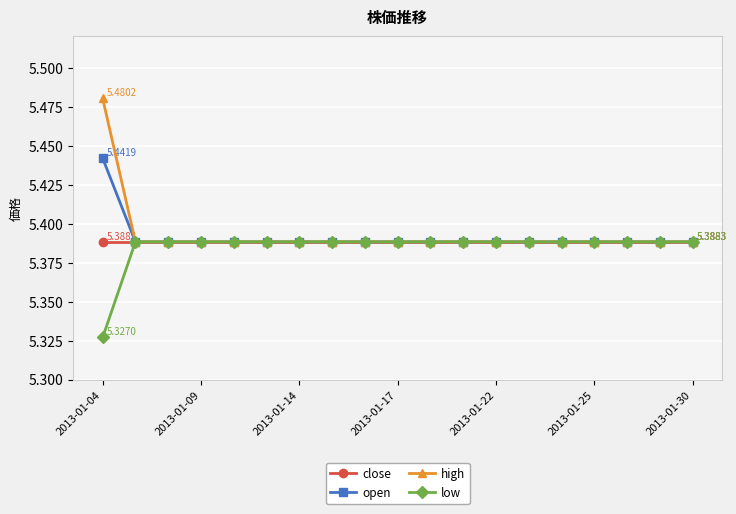

At how many categories does at least one series exceed 5?

19